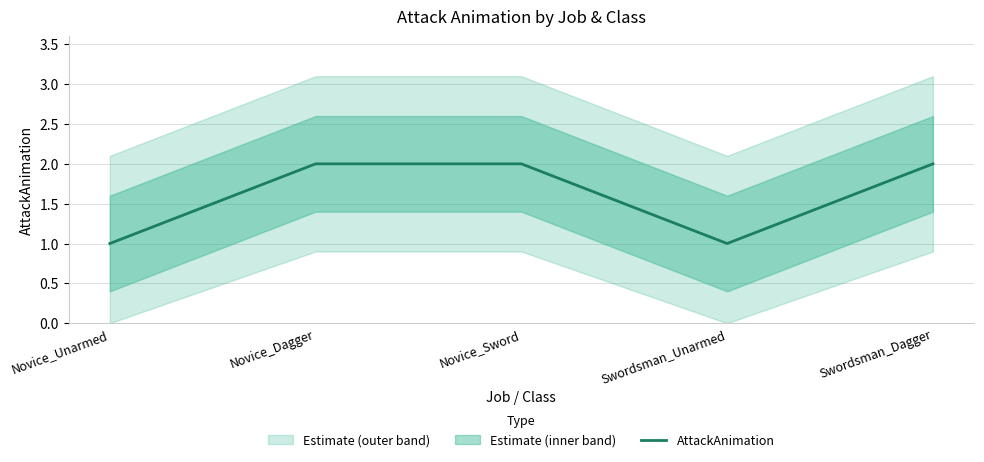

What is the maximum value shown in the chart?

2